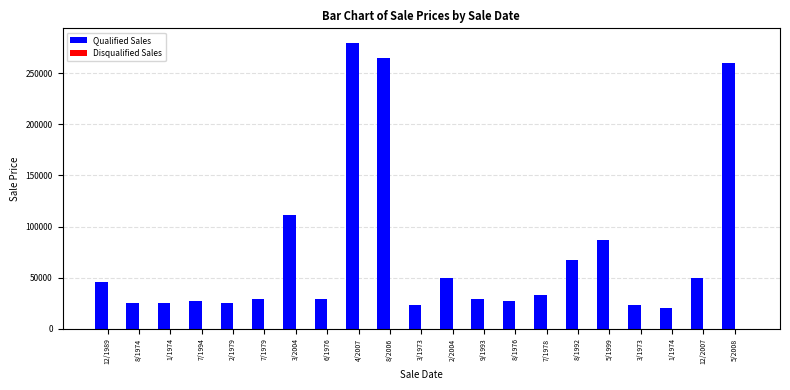

What is the maximum value shown in the chart?

280000